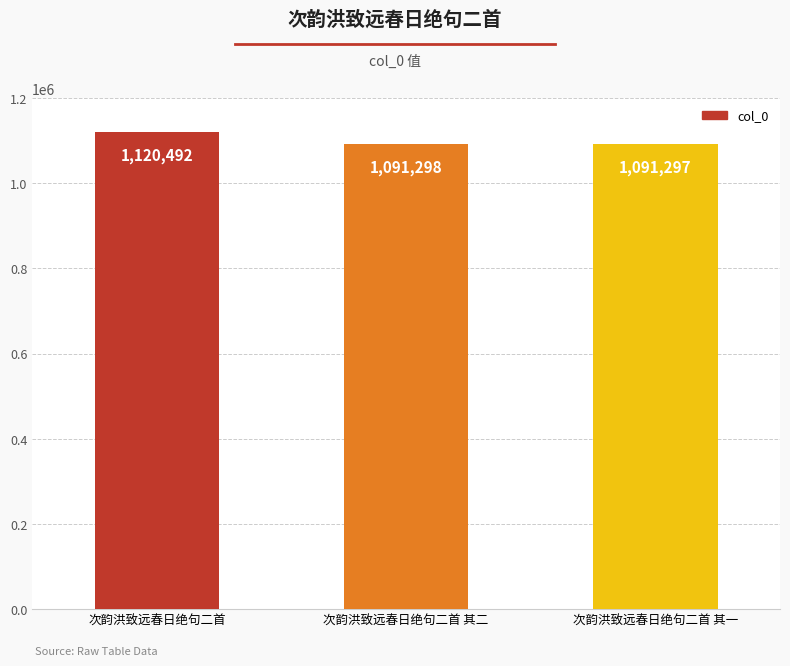

The chart shows a value of 286404 at 次韵洪致远春日绝句二首 其一. True or false?

False